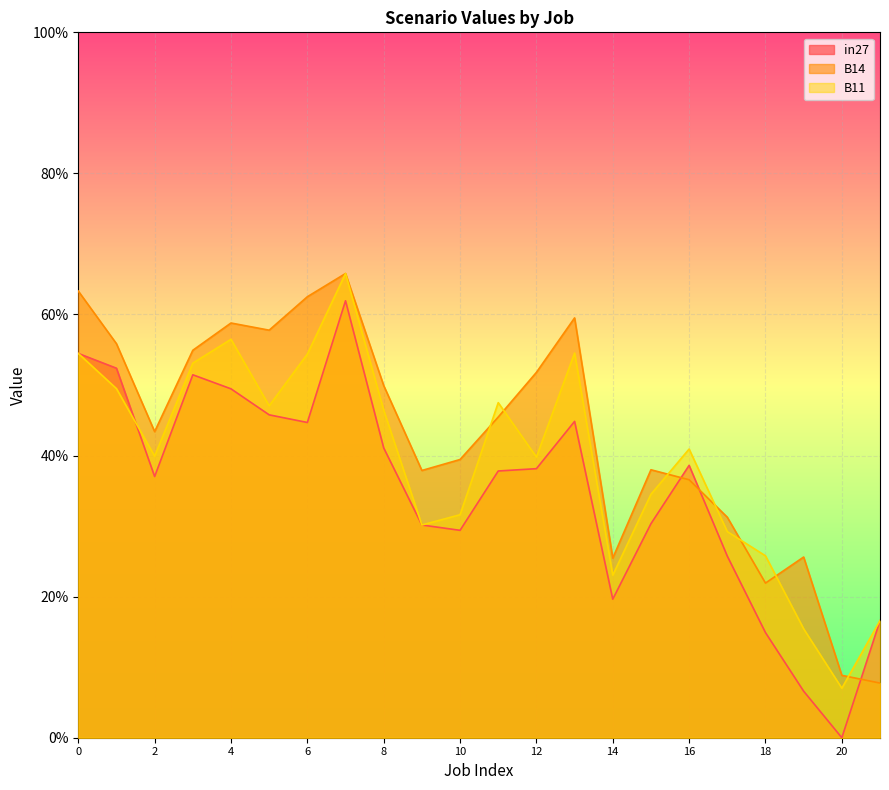

The B11 series shows 1.0 at job157_scenario3_285. True or false?

False